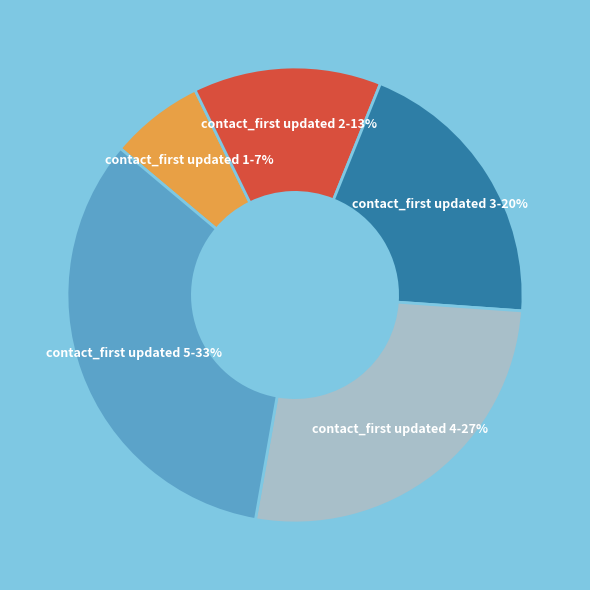

To the nearest percent, what is the average slice percentage?

20%